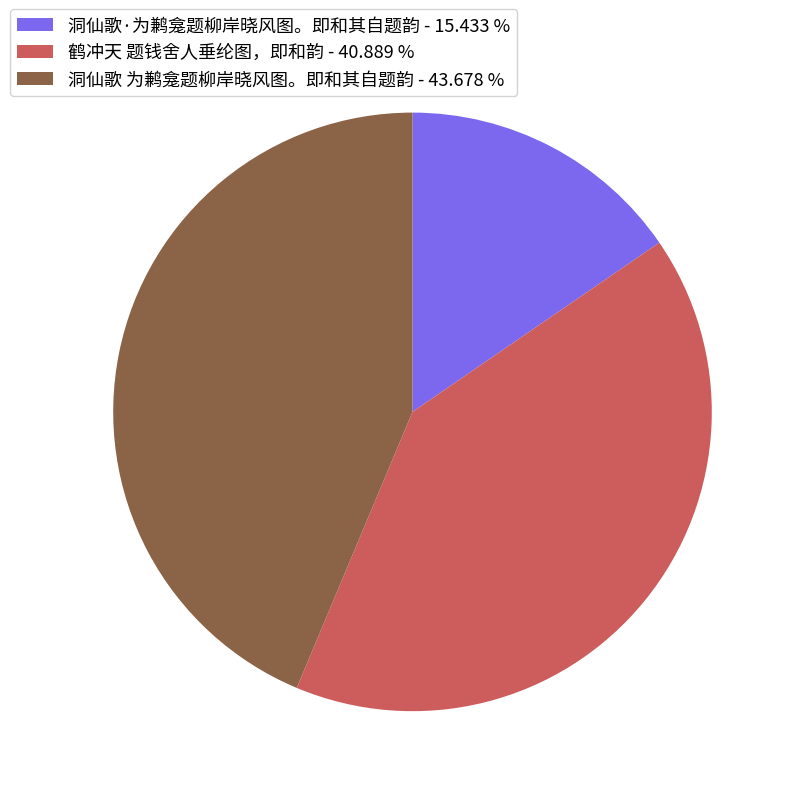

Which category has the biggest portion of the pie?

洞仙歌 为鹣龛题柳岸晓风图。即和其自题韵